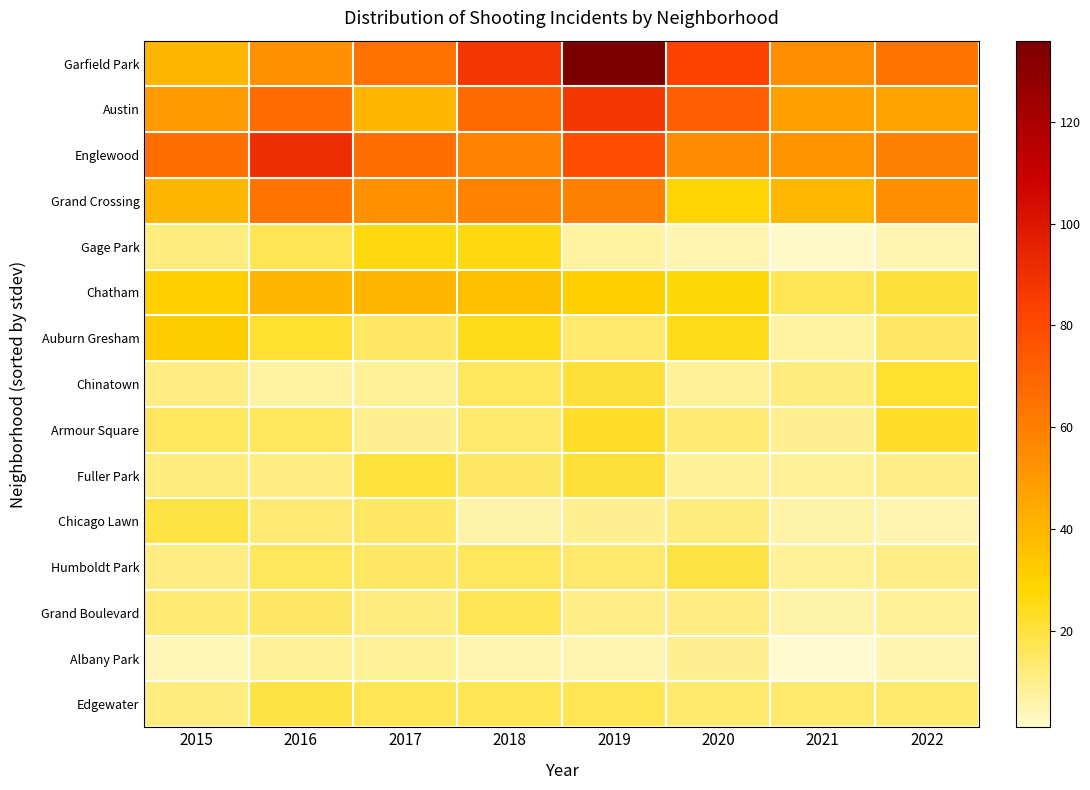

At which category is the sum across all series the highest?

2019